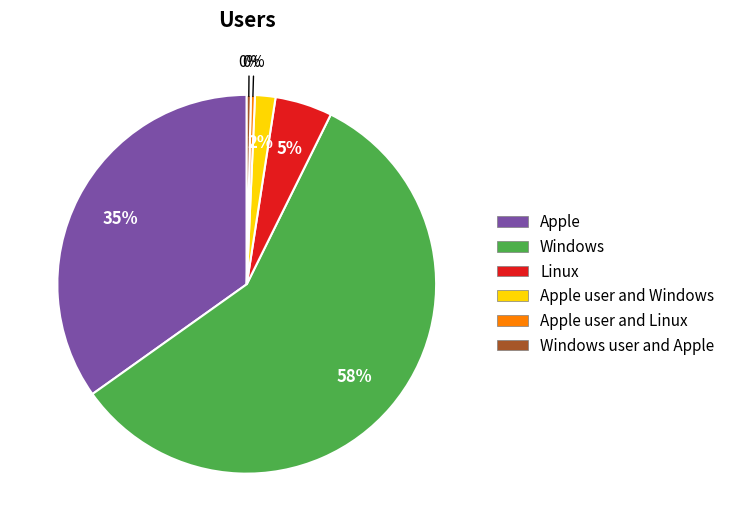

To the nearest percent, what is the average slice percentage?

17%